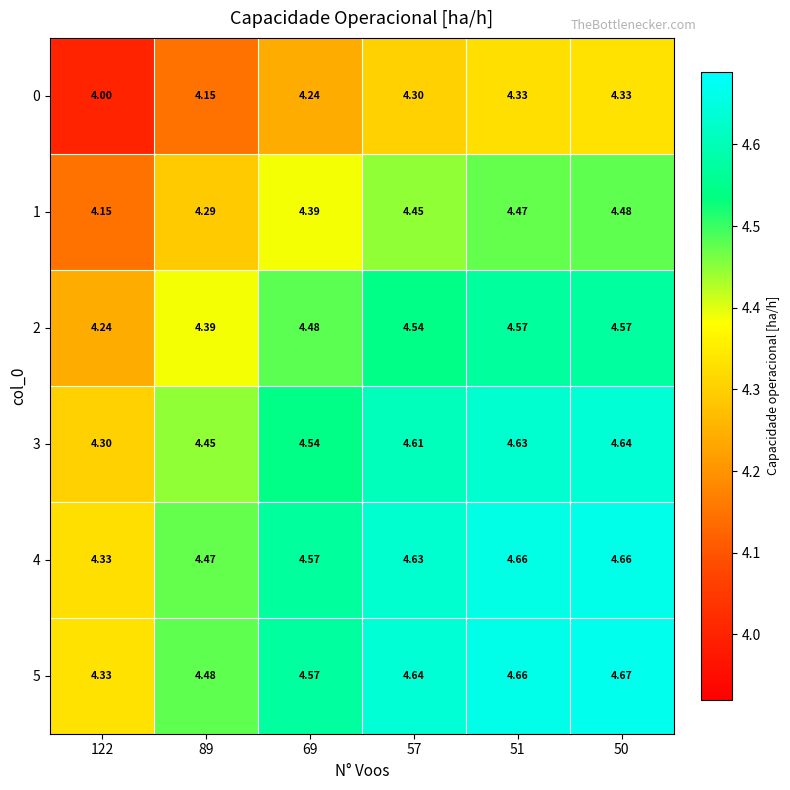

Is the value of 4 at 51 greater than the value of 3 at 57?

Yes